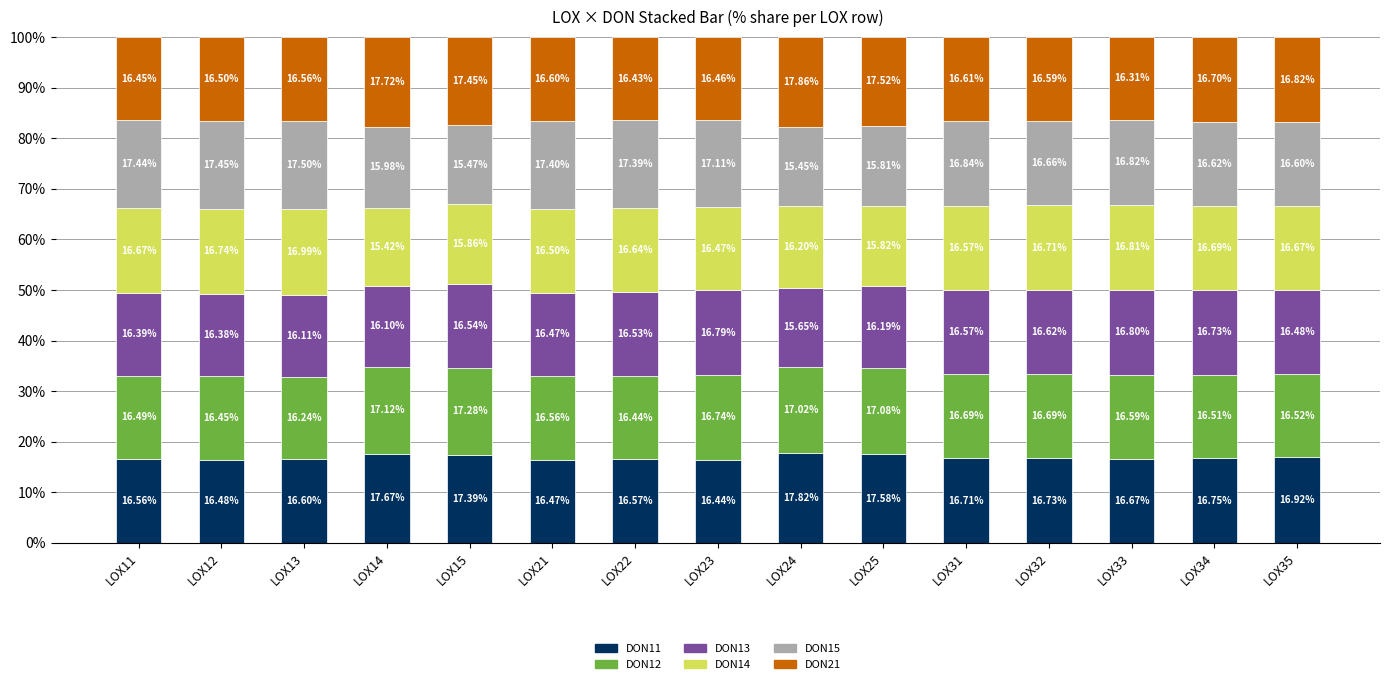

What is the total value across all series at LOX11?

100.0